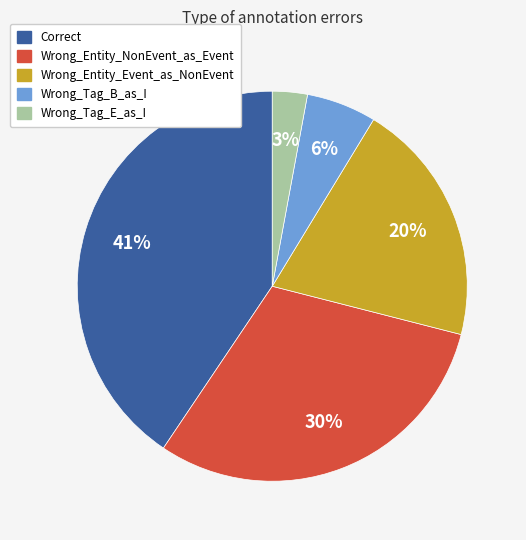

Which category has the biggest portion of the pie?

Correct